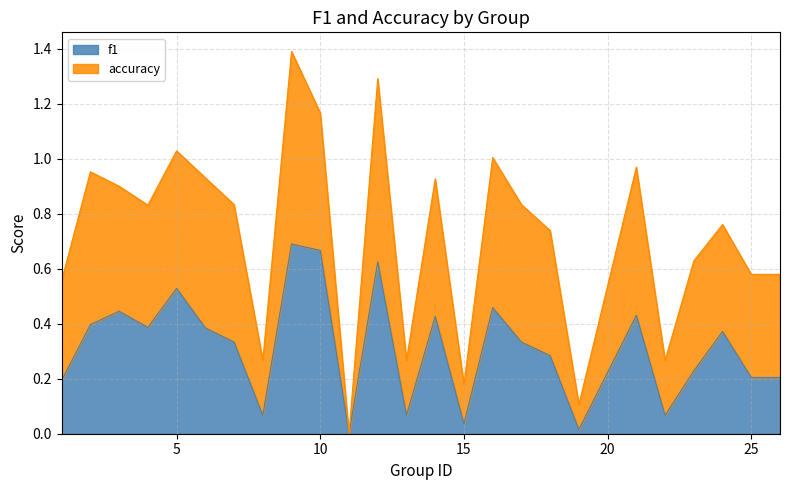

True or false: the data has more than 1 interior local peaks.

True